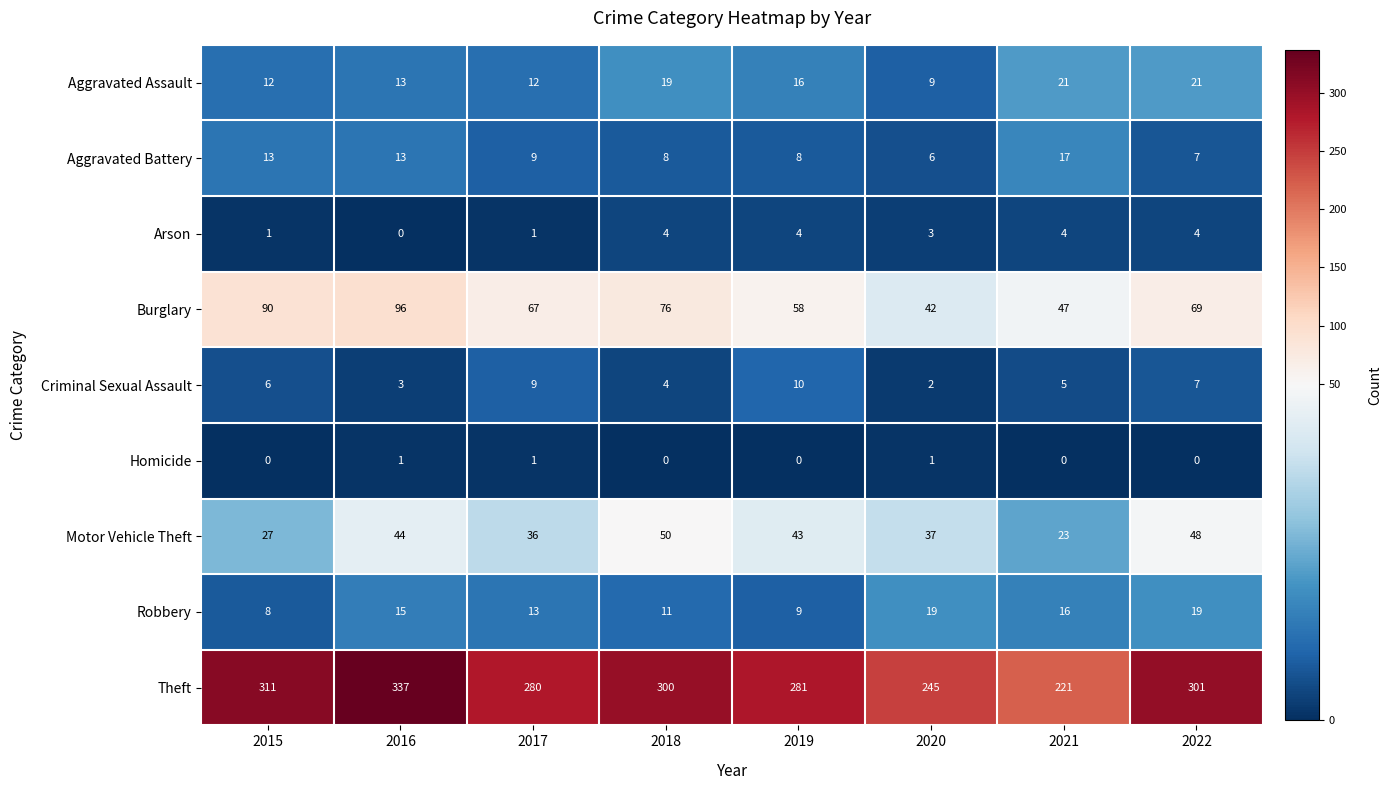

Is it true that Aggravated Assault equals 21 at 2021?

True